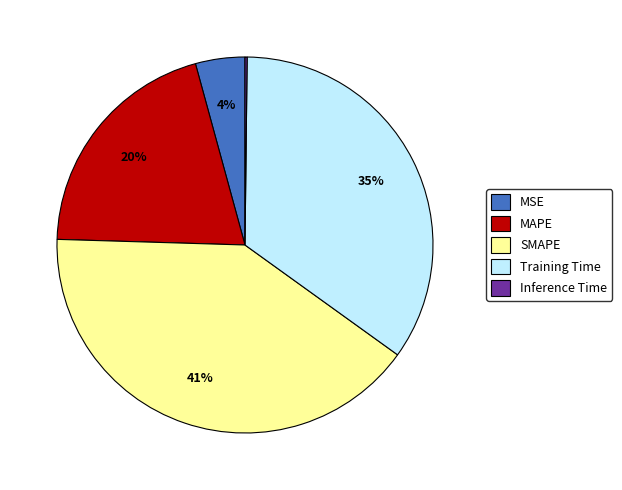

To the nearest percent, what is the combined percentage of MAPE and SMAPE?

61%